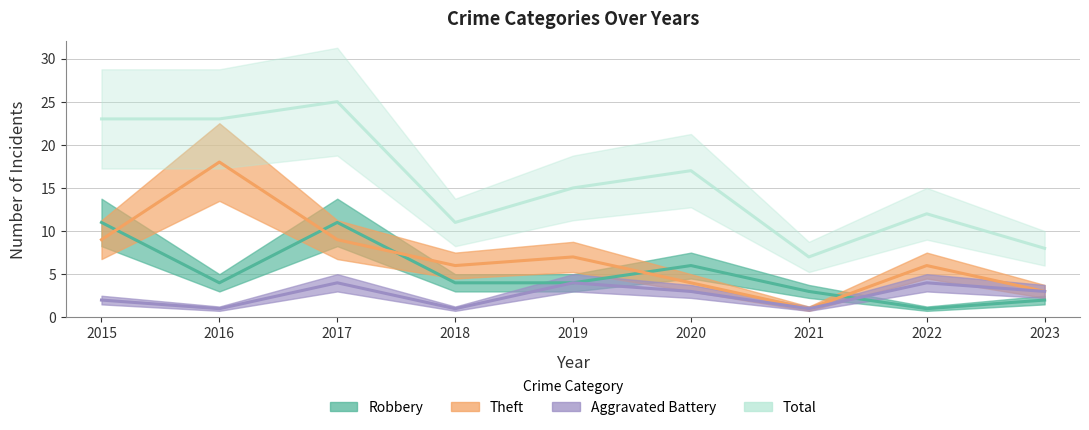

At how many categories does at least one series exceed 18?

3